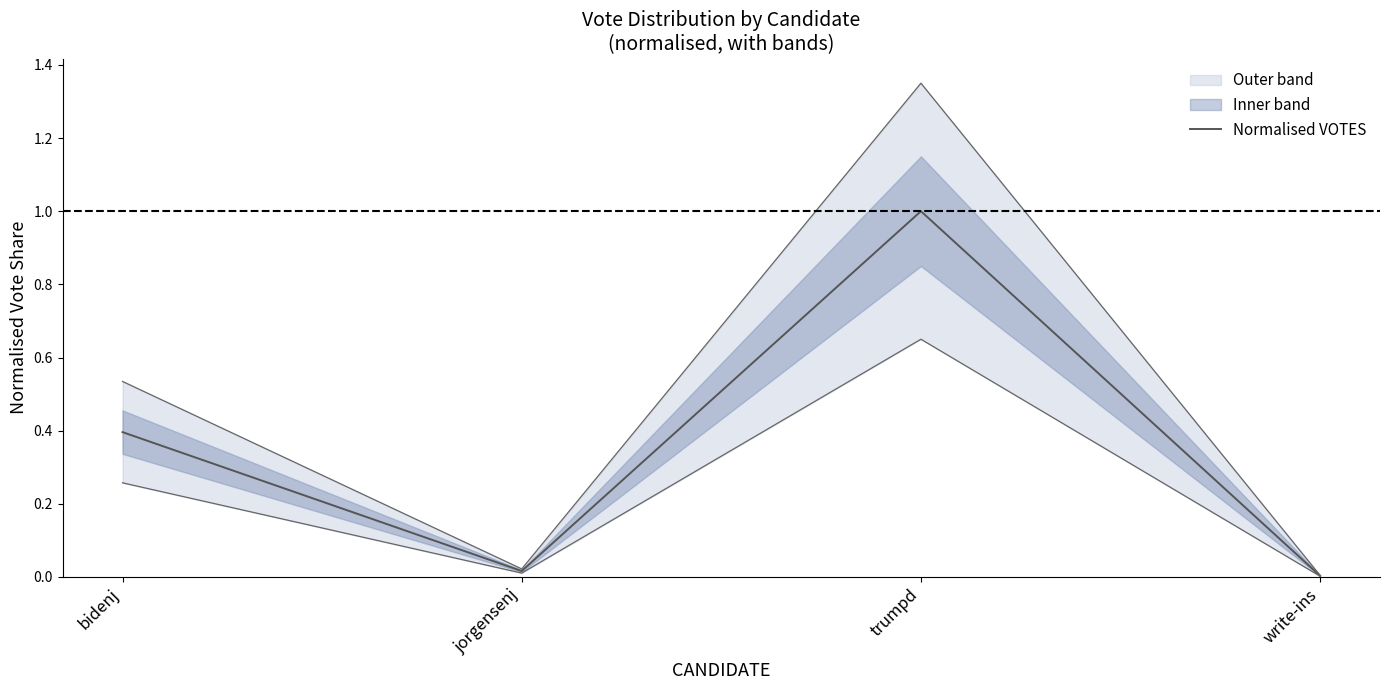

How many series are shown in this chart?

1